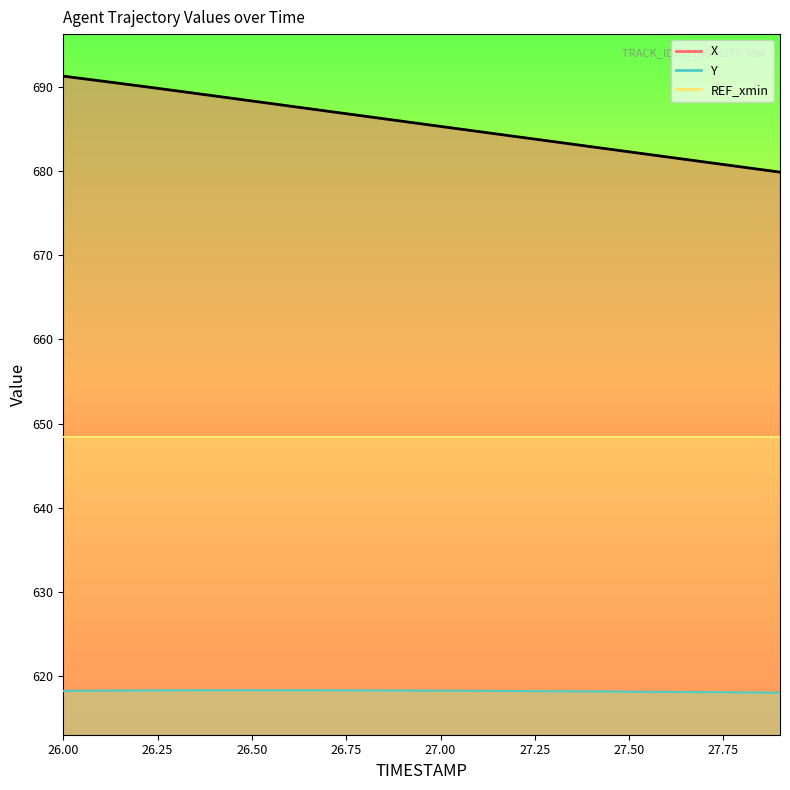

At which category does Y reach its first local peak?

26.5